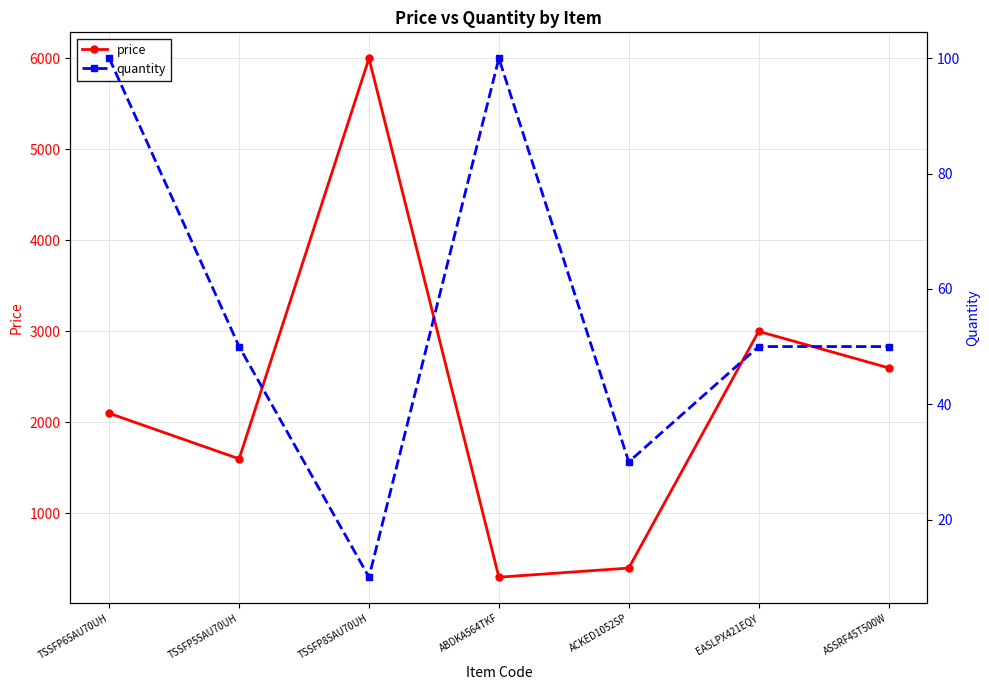

What is the value of the quantity point at the 4th from the left?

100